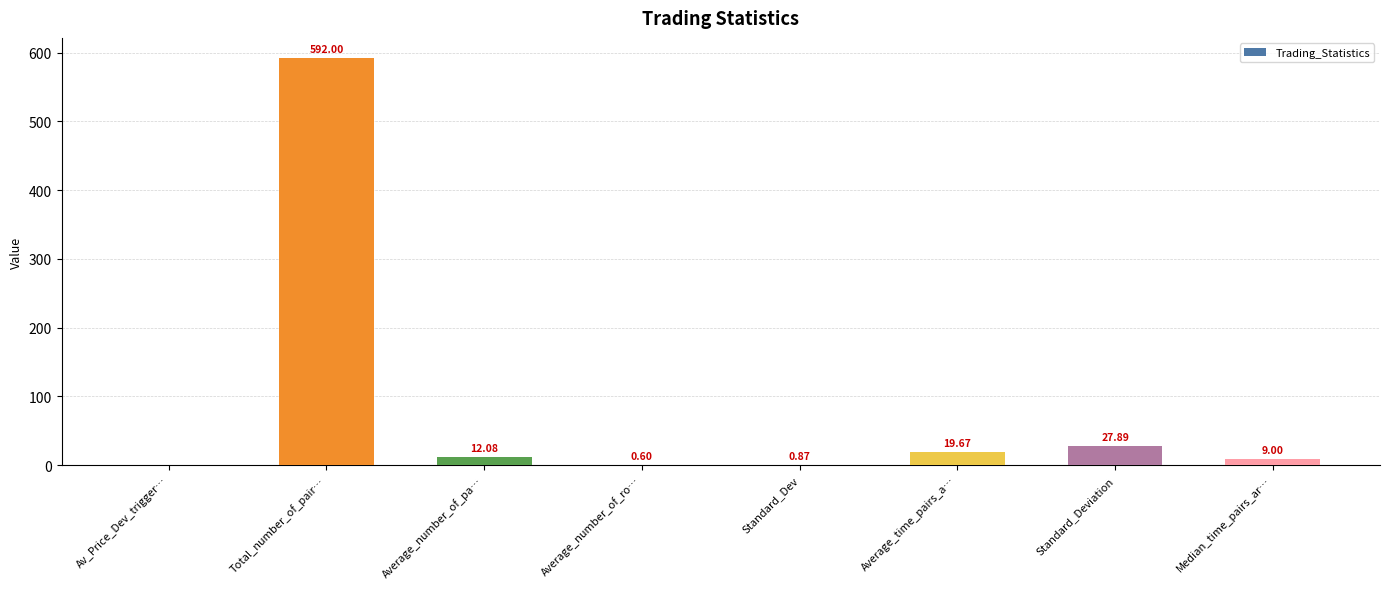

What is the ratio of the value at Average_time_pairs_a… to the value at Median_time_pairs_ar…?

2.2